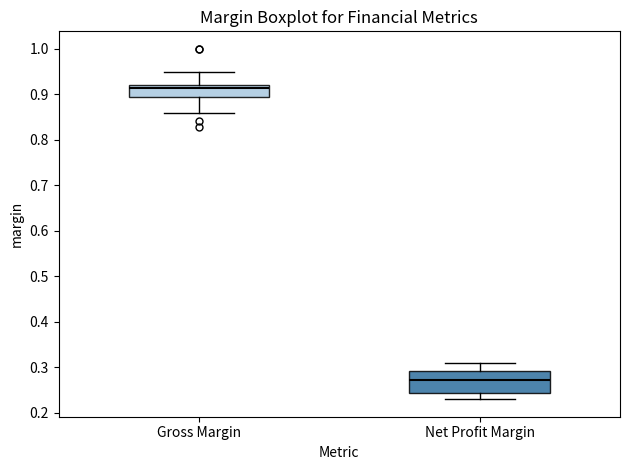

Comparing the boxes themselves (not the whiskers), which one is the tallest?

Net Profit Margin